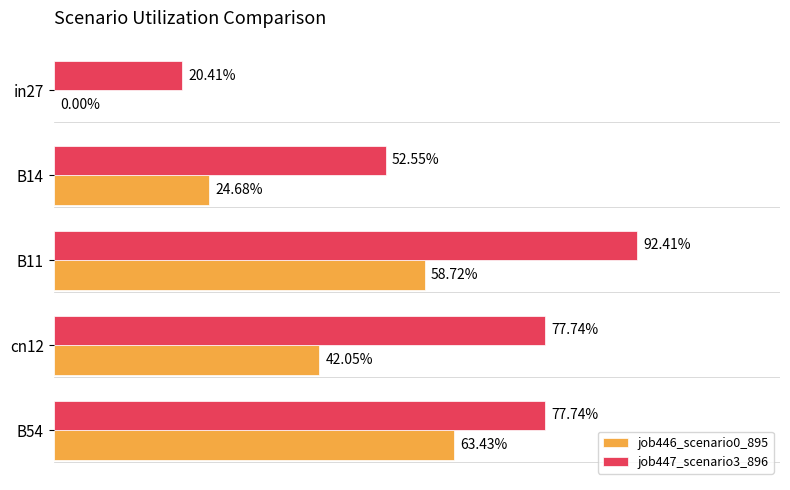

Count the job446_scenario0_895 values in the range 0 to 1.

5